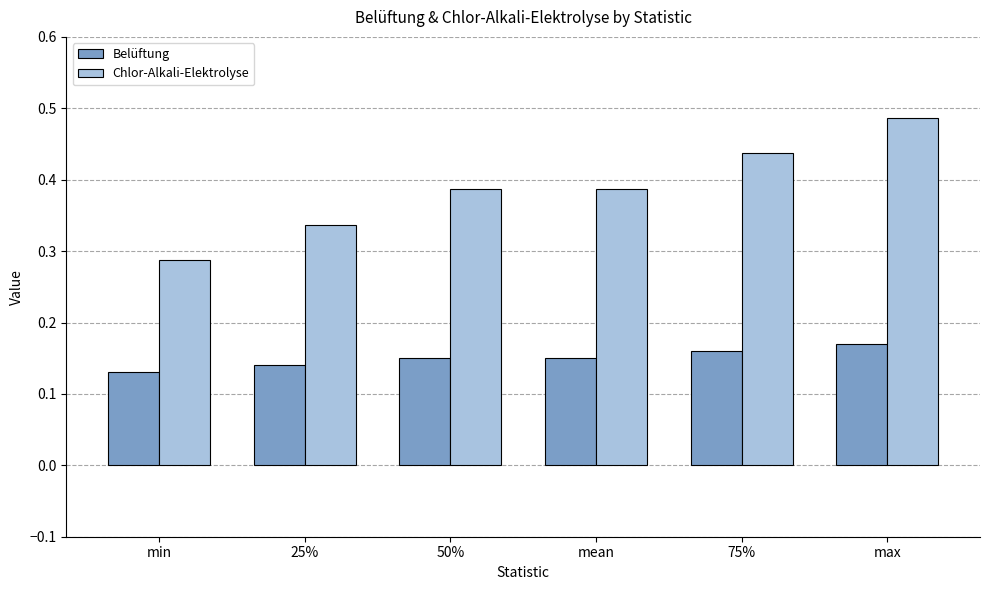

What is the total value across all series at 75%?

0.6